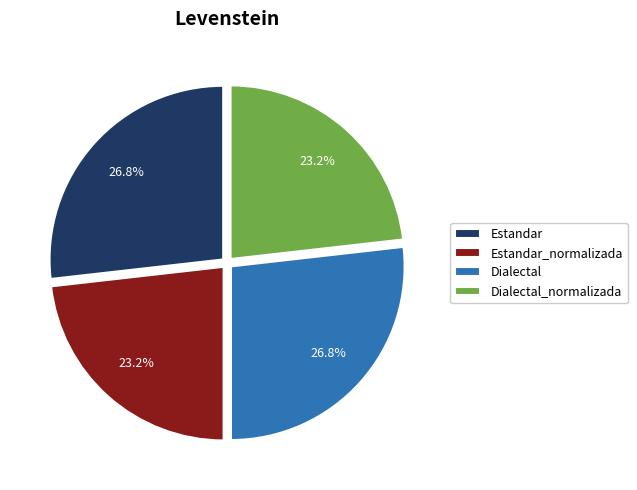

To the nearest percent, what percentage of the pie is Estandar_normalizada?

23%